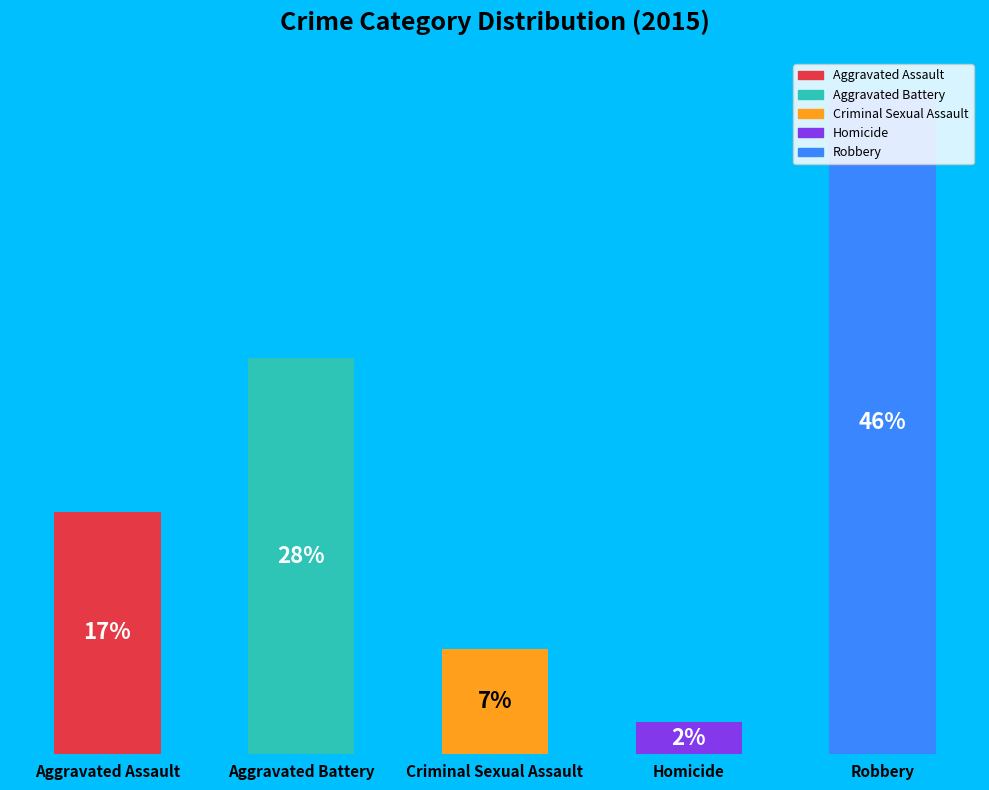

Which slice is the smallest?

Homicide